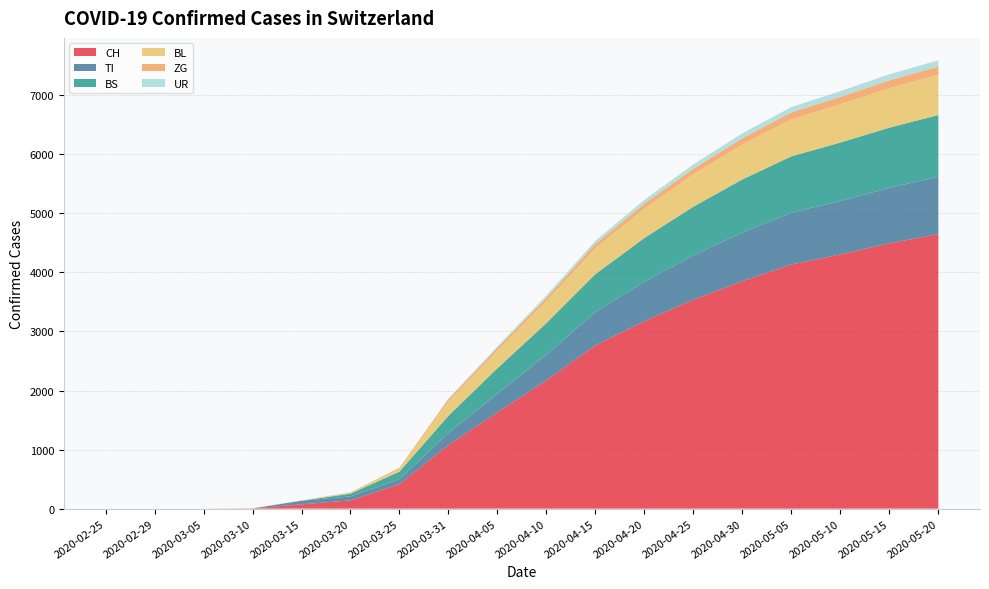

Reading left to right, transcribe all the data shown in this chart.

CH: 2020-02-25=0	2020-02-29=0	2020-03-05=0	2020-03-10=4	2020-03-15=73	2020-03-20=140	2020-03-25=414	2020-03-31=1079	2020-04-05=1630	2020-04-10=2173	2020-04-15=2765	2020-04-20=3174	2020-04-25=3537	2020-04-30=3851	2020-05-05=4133	2020-05-10=4304	2020-05-15=4493	2020-05-20=4648
TI: 2020-02-25=0	2020-02-29=0	2020-03-05=0	2020-03-10=0	2020-03-15=61	2020-03-20=67	2020-03-25=85	2020-03-31=202	2020-04-05=314	2020-04-10=432	2020-04-15=564	2020-04-20=668	2020-04-25=750	2020-04-30=825	2020-05-05=878	2020-05-10=905	2020-05-15=938	2020-05-20=972
BS: 2020-02-25=0	2020-02-29=0	2020-03-05=0	2020-03-10=0	2020-03-15=0	2020-03-20=46	2020-03-25=128	2020-03-31=292	2020-04-05=434	2020-04-10=537	2020-04-15=642	2020-04-20=741	2020-04-25=826	2020-04-30=899	2020-05-05=954	2020-05-10=990	2020-05-15=1020	2020-05-20=1045
BL: 2020-02-25=0	2020-02-29=0	2020-03-05=0	2020-03-10=2	2020-03-15=5	2020-03-20=18	2020-03-25=46	2020-03-31=242	2020-04-05=298	2020-04-10=372	2020-04-15=440	2020-04-20=497	2020-04-25=546	2020-04-30=590	2020-05-05=626	2020-05-10=648	2020-05-15=668	2020-05-20=681
ZG: 2020-02-25=0	2020-02-29=0	2020-03-05=0	2020-03-10=0	2020-03-15=0	2020-03-20=5	2020-03-25=18	2020-03-31=39	2020-04-05=46	2020-04-10=58	2020-04-15=72	2020-04-20=85	2020-04-25=97	2020-04-30=108	2020-05-05=118	2020-05-10=126	2020-05-15=133	2020-05-20=138
UR: 2020-02-25=0	2020-02-29=0	2020-03-05=0	2020-03-10=0	2020-03-15=0	2020-03-20=0	2020-03-25=0	2020-03-31=11	2020-04-05=26	2020-04-10=38	2020-04-15=52	2020-04-20=63	2020-04-25=73	2020-04-30=82	2020-05-05=90	2020-05-10=96	2020-05-15=102	2020-05-20=107